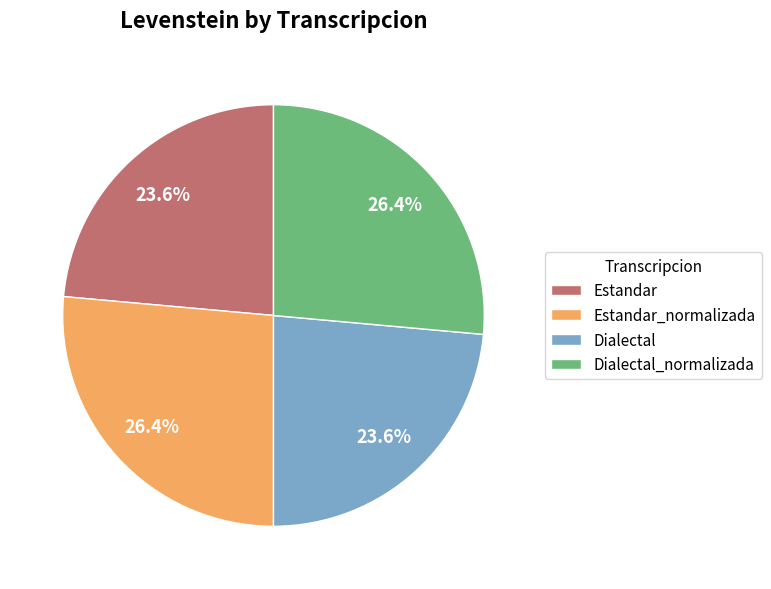

What is the ratio of the value at Dialectal to the value at Dialectal_normalizada?

0.9